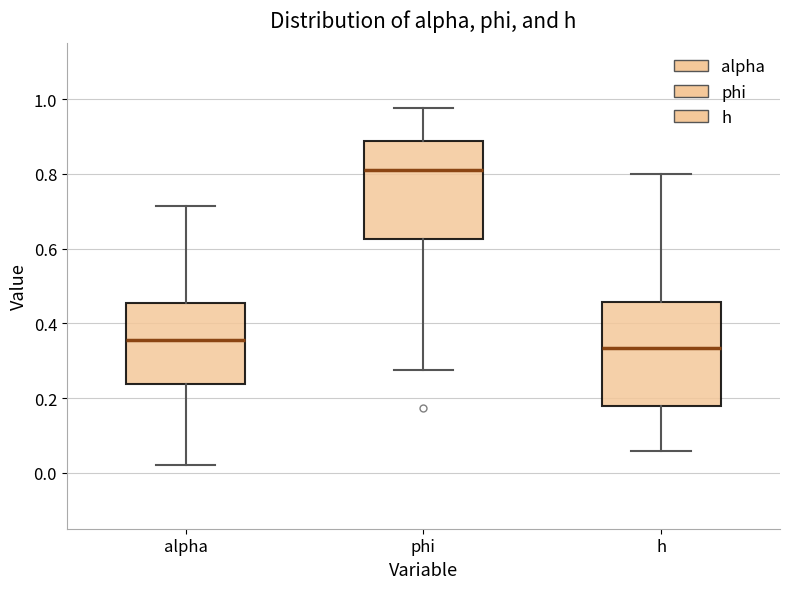

Reading left to right, read every box against the y-axis: the position of its median line, the range the box covers, and the ends of its whiskers. The values are not printed on the chart, so give them approximately, as read against the axis.

alpha: median 0.36, box 0.24 to 0.46, whiskers 0.02 to 0.72
phi: median 0.82, box 0.62 to 0.88, whiskers 0.28 to 0.98
h: median 0.34, box 0.18 to 0.46, whiskers 0.06 to 0.80